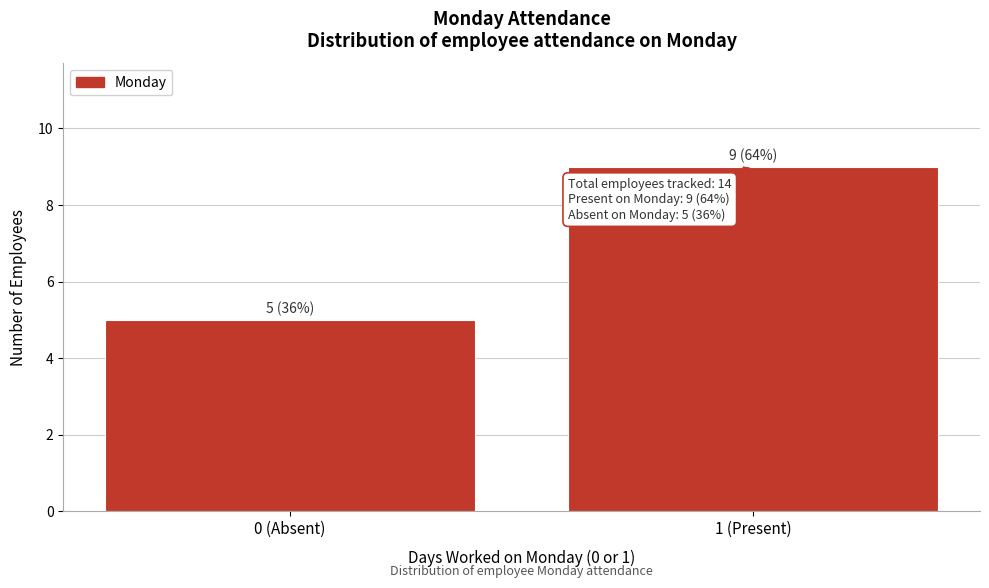

Reading left to right, list all the values displayed in this chart.

0 (Absent)=5	1 (Present)=9